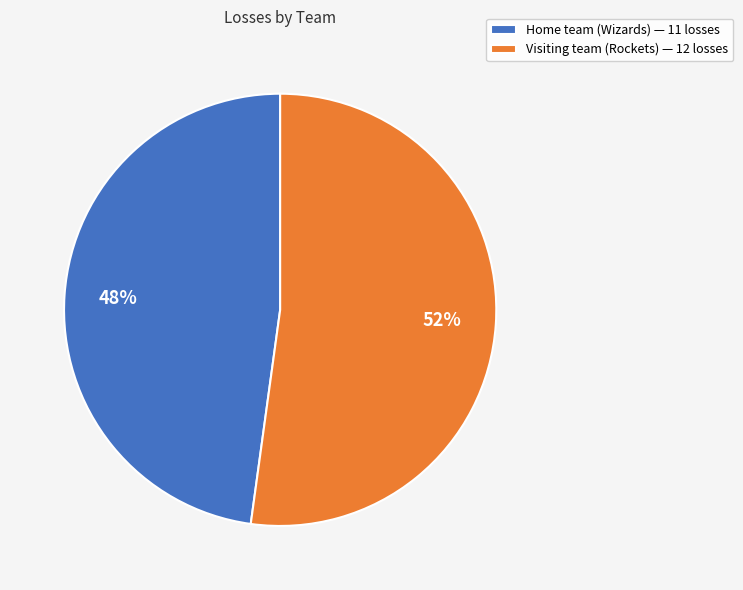

Between Home team (Wizards) and Visiting team (Rockets), which is larger?

Visiting team (Rockets)